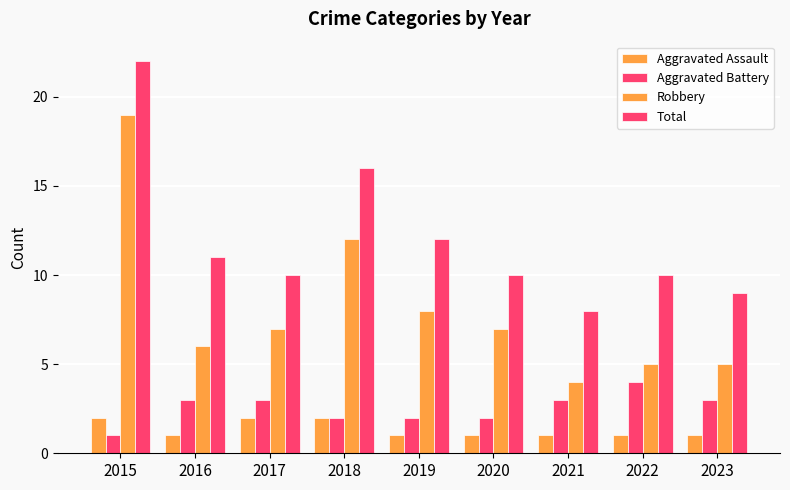

What is the lowest value of the Total series?

8